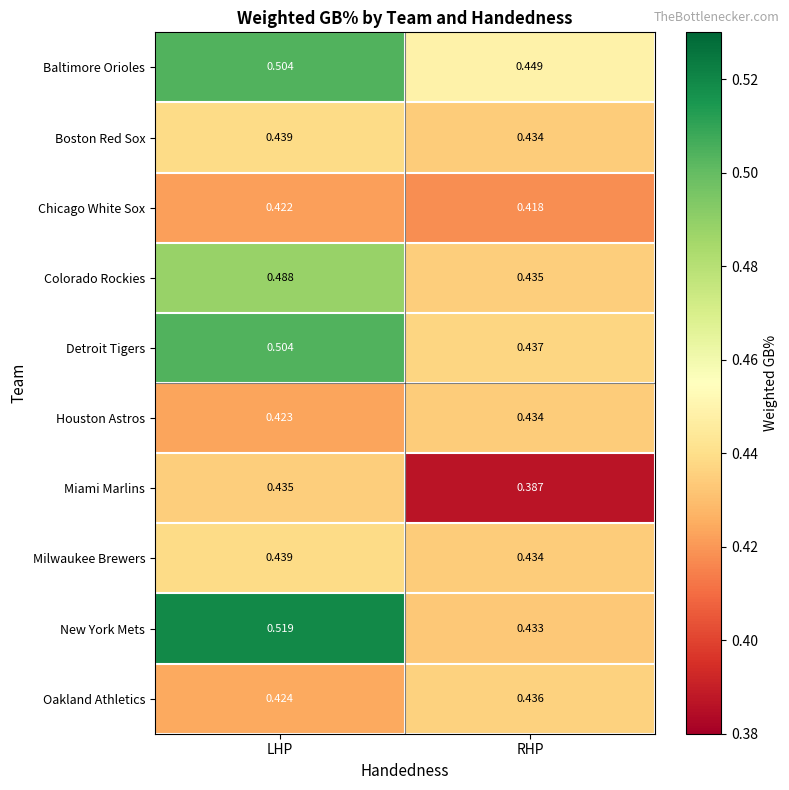

What is the total value across all series at LHP?

4.6